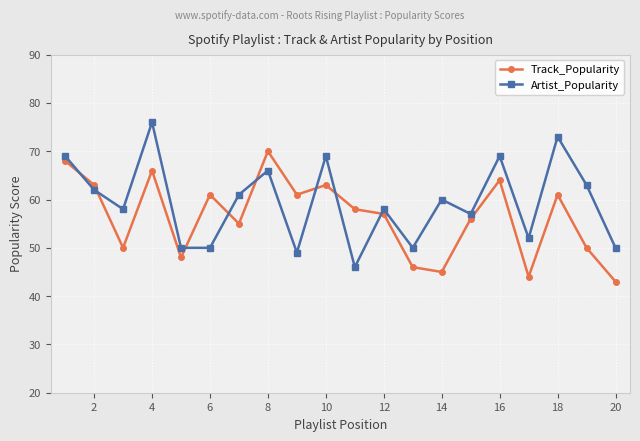

How many interior local valleys does the Track_Popularity series have?

6